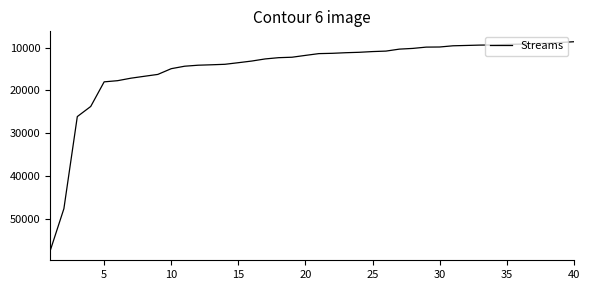

What is the difference between the maximum and minimum values?

48680